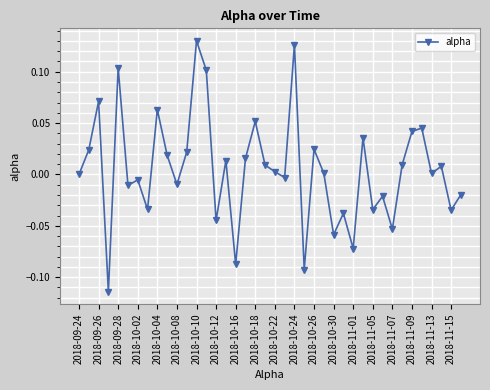

True or false: there are more than 2 points higher than both neighbors.

True